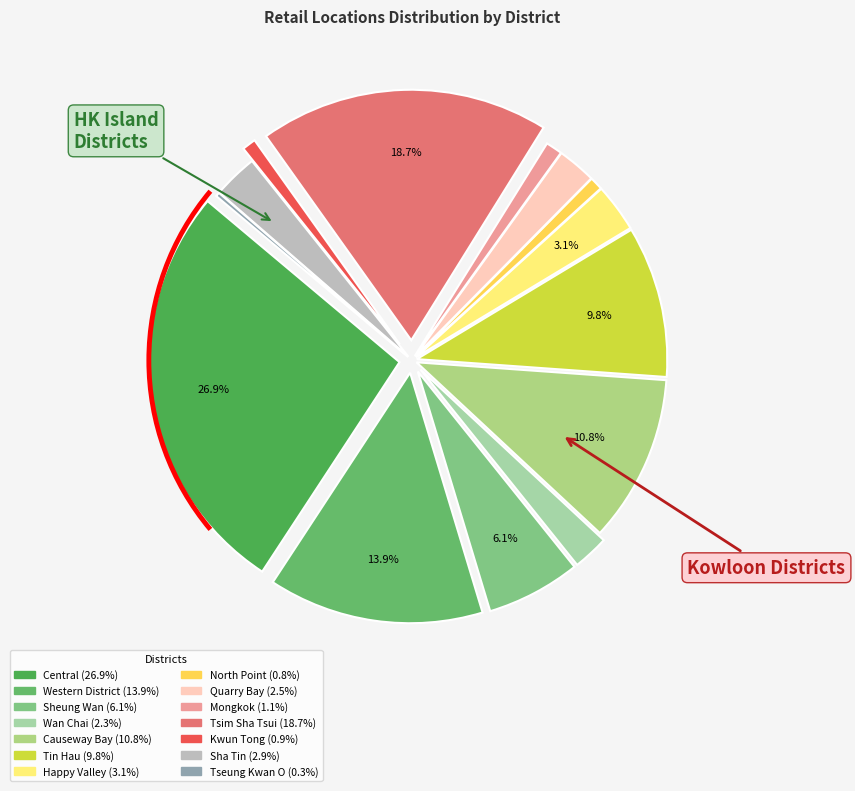

Is it true that Happy Valley is 1% of the pie?

False